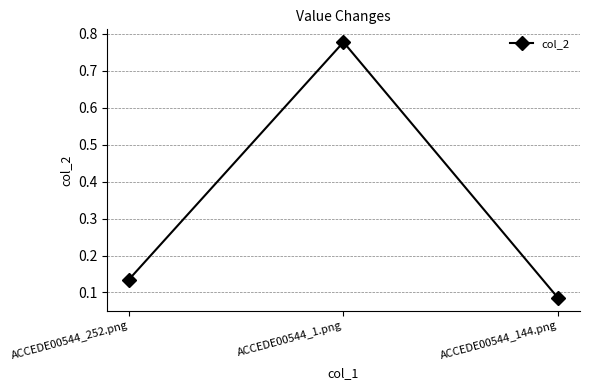

Between ACCEDE00544_252.png and ACCEDE00544_1.png, which is larger?

ACCEDE00544_1.png